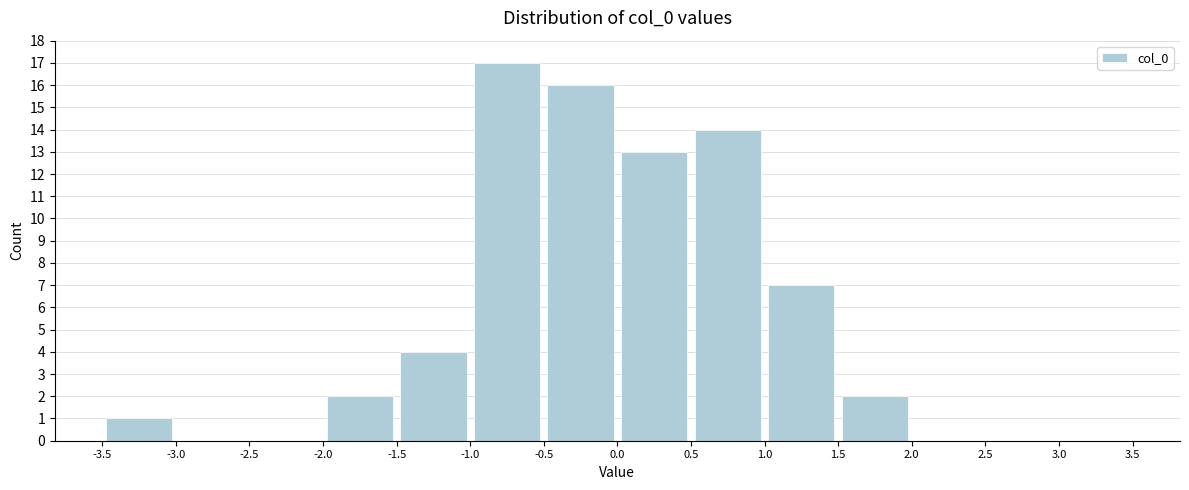

Reading left to right, transcribe this chart: for each bar, give the range it covers on the x-axis and its height. The values are not printed on the chart, so give them approximately, as read against the axis.

-3.5 to -3.0: 1
-3.0 to -2.5: 0
-2.5 to -2.0: 0
-2.0 to -1.5: 2
-1.5 to -1.0: 4
-1.0 to -0.5: 17
-0.5 to 0.0: 16
0.0 to 0.5: 13
0.5 to 1.0: 14
1.0 to 1.5: 7
1.5 to 2.0: 2
2.0 to 2.5: 0
2.5 to 3.0: 0
3.0 to 3.5: 0